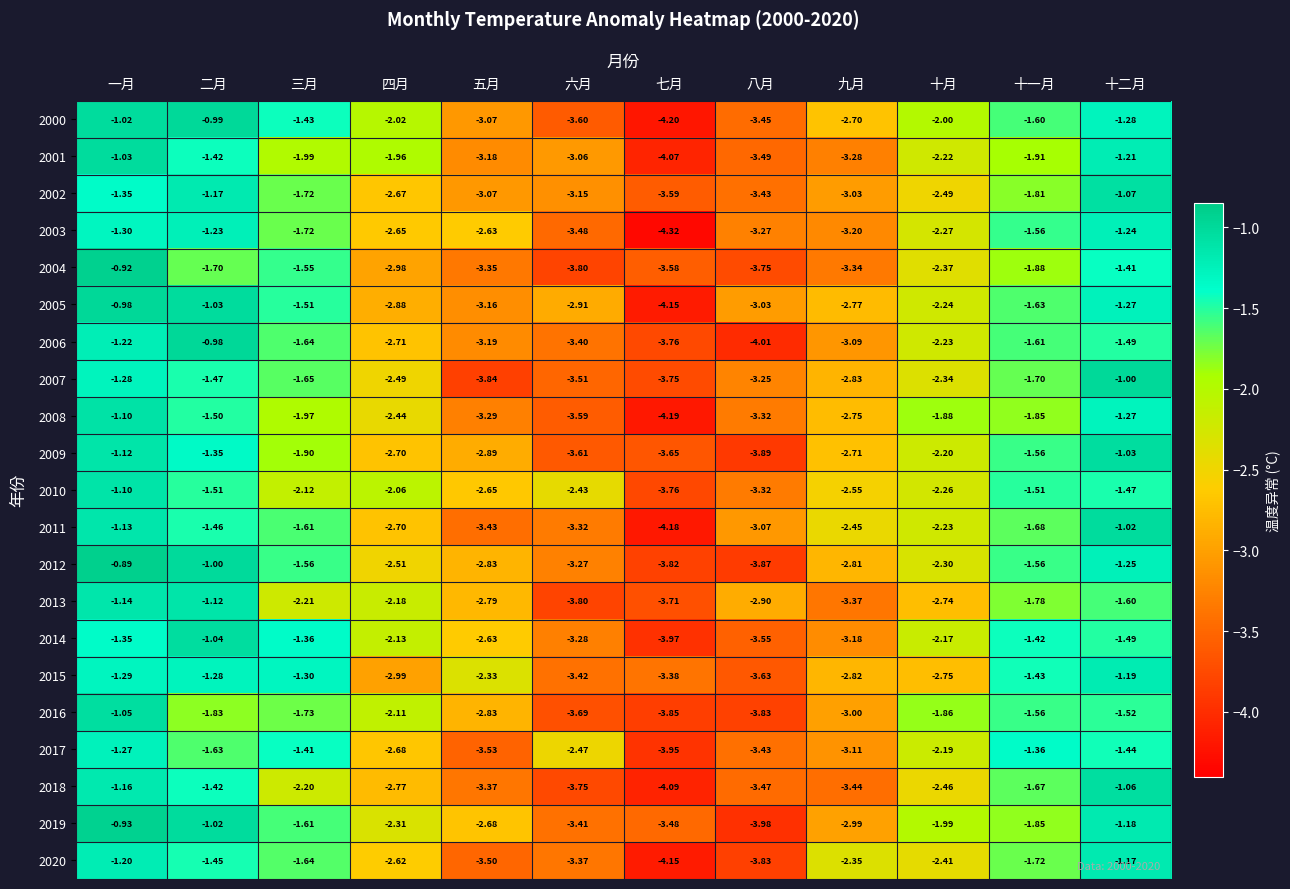

At which category is the sum across all series the highest?

一月